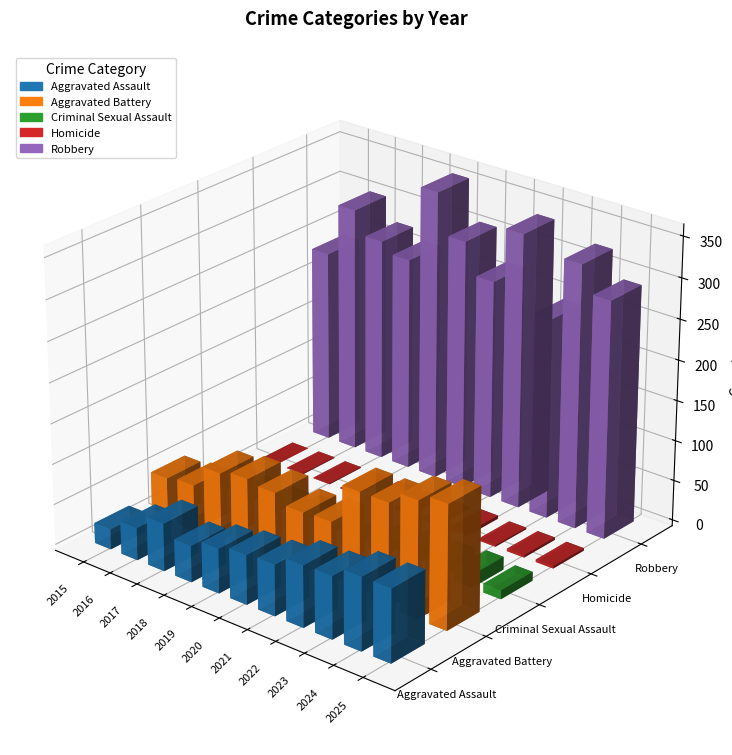

Between 2017 and 2021, which series saw the biggest shift?

Aggravated Battery